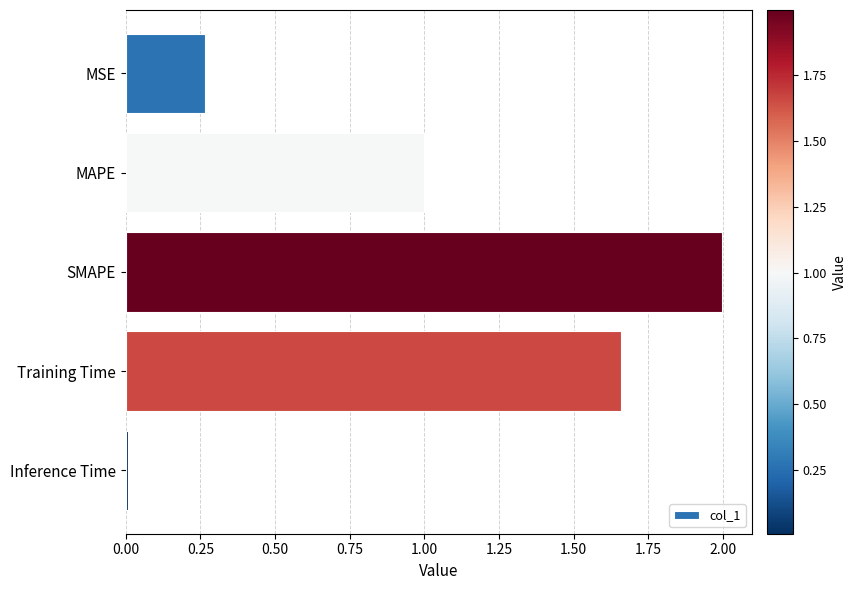

List the labels in order of value, largest first.

SMAPE, Training Time, MAPE, MSE, Inference Time